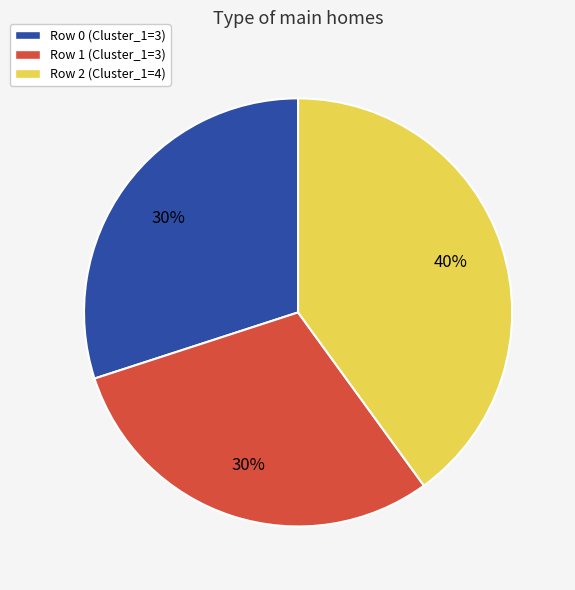

Is there any slice that represents more than half of the pie?

No